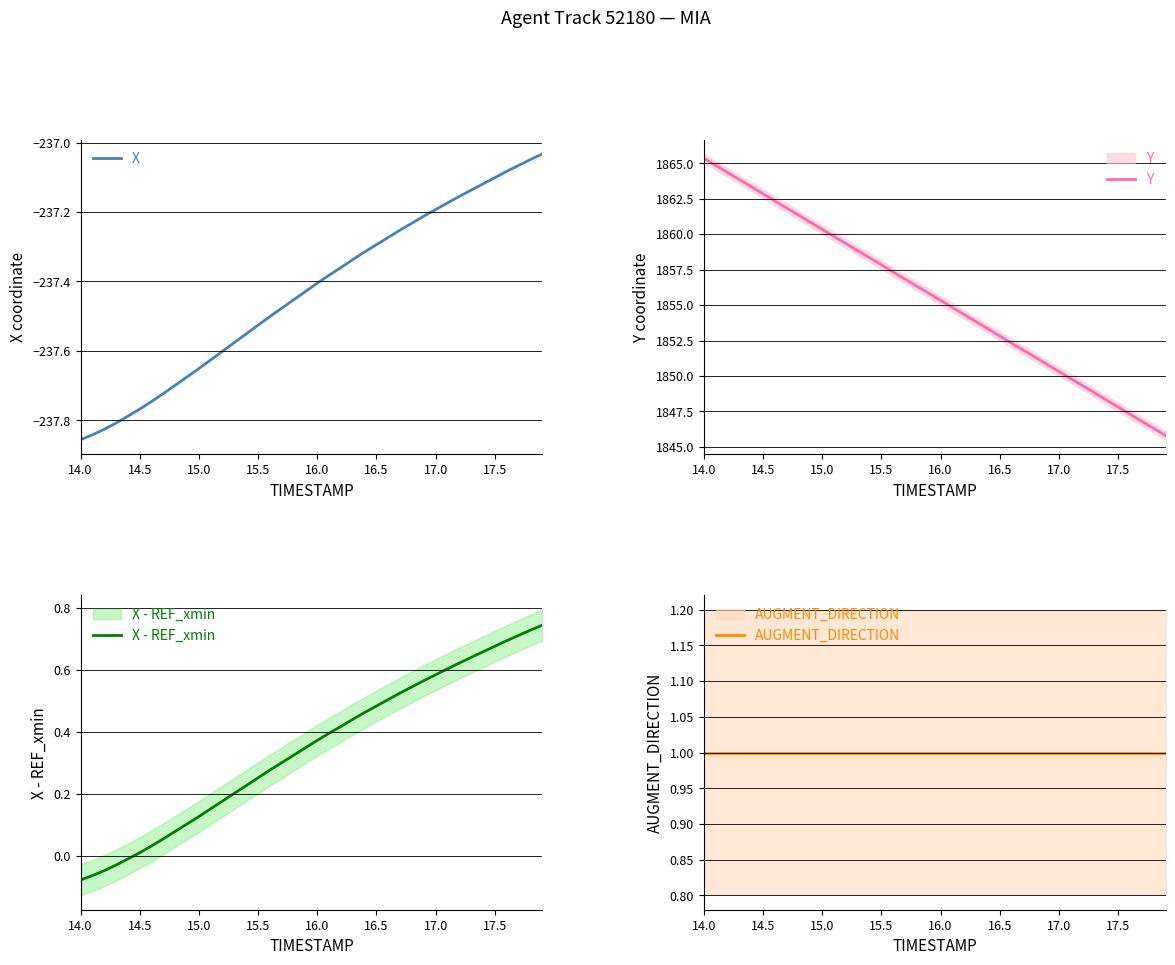

Which category has the lowest value across all series?

14.0